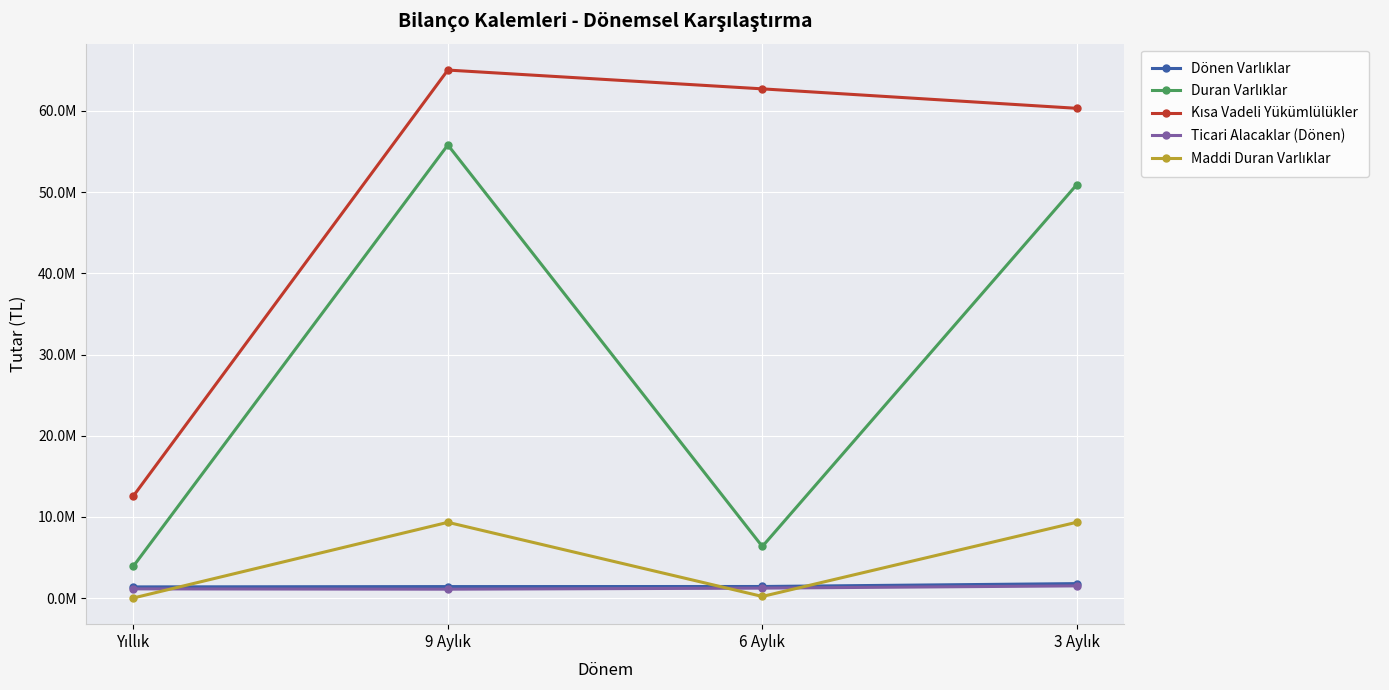

List the labels in order of Duran Varlıklar value, smallest first.

Yıllık, 6 Aylık, 3 Aylık, 9 Aylık